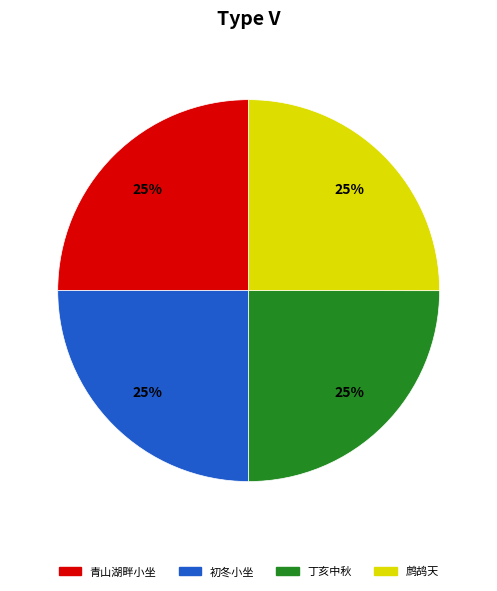

Is there any slice that represents more than half of the pie?

No